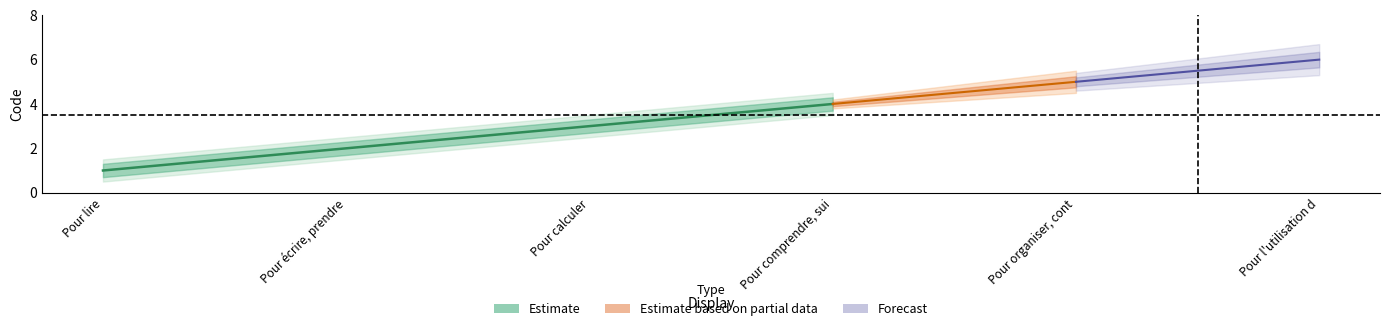

Where does the data first go above 4?

Pour organiser, contrôler son travail